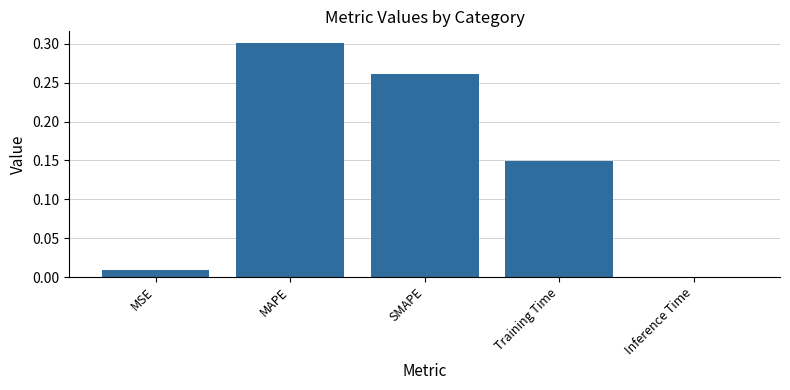

What is the sum of the values at MAPE and SMAPE?

0.6